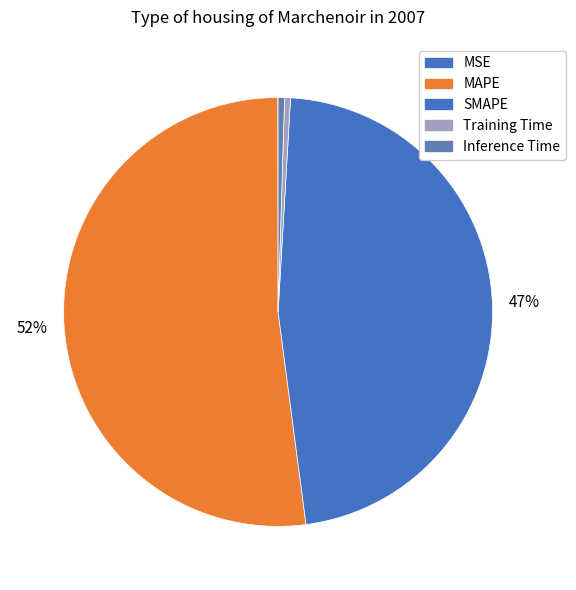

Rank the categories by value from highest to lowest.

MAPE, SMAPE, Inference Time, Training Time, MSE